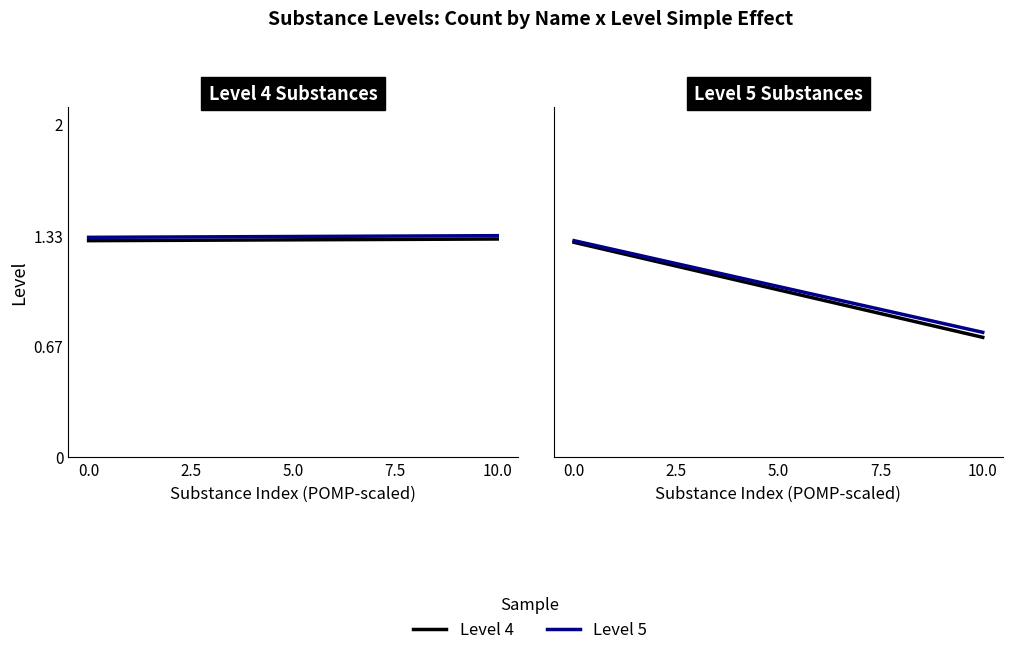

What is the value of the Level 4 point at the 2nd from the left?

0.7